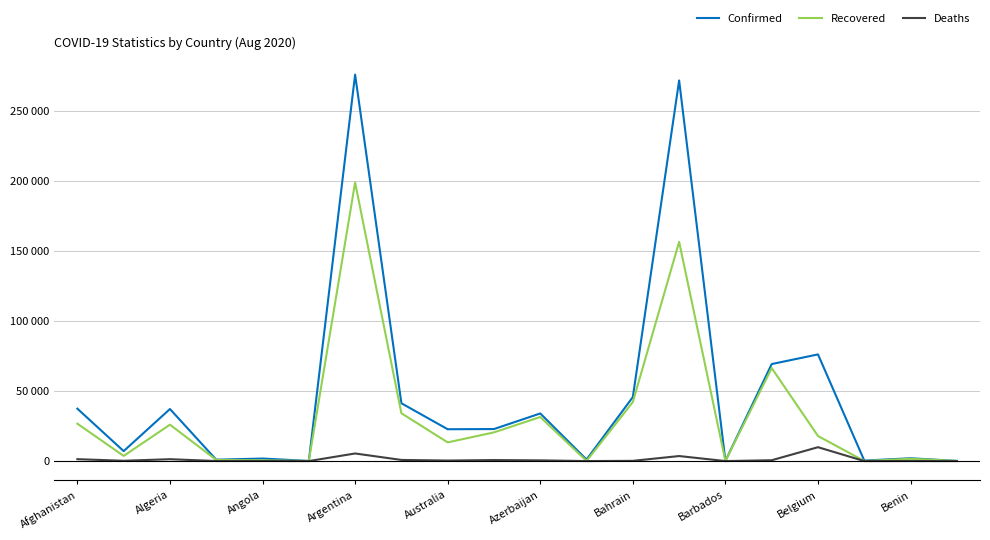

What are all the series names shown in the legend?

Confirmed, Recovered, Deaths